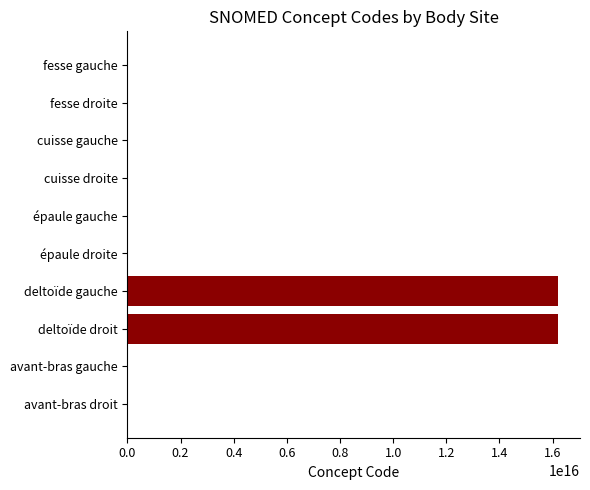

How many distinct data groups are displayed?

1